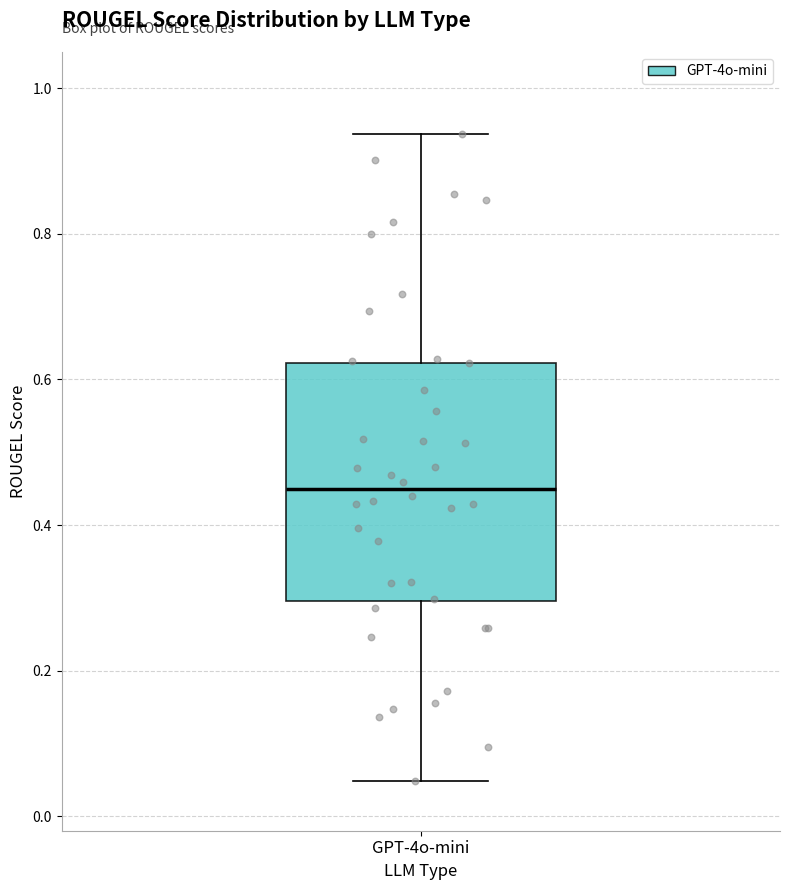

Read this box plot against the y-axis: the position of the median line, the range covered by the box, and the ends of both whiskers. The values are not printed on the chart, so give them approximately, as read against the axis.

median 0.46, box 0.30 to 0.62, whiskers 0.04 to 0.94